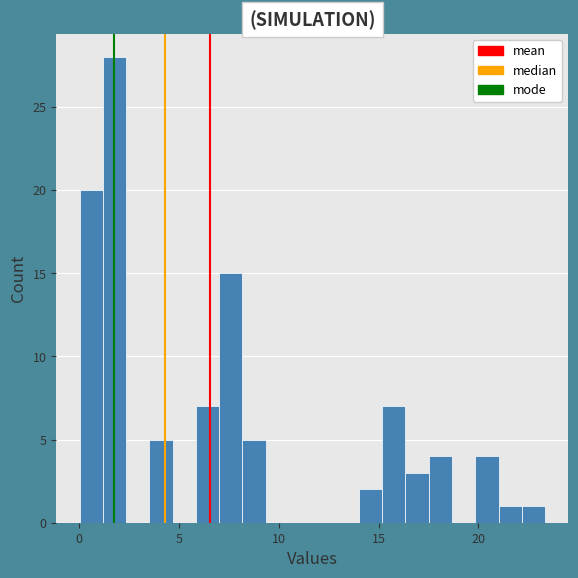

Read against the x-axis, roughly where is the centre of the tallest bar?

2.0